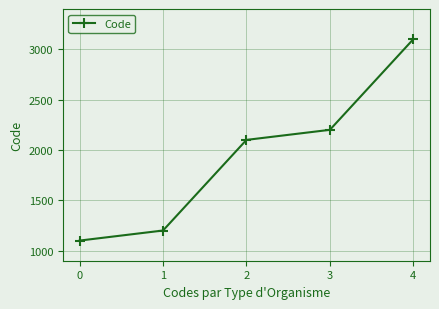

Which label corresponds to the largest value in the chart?

4